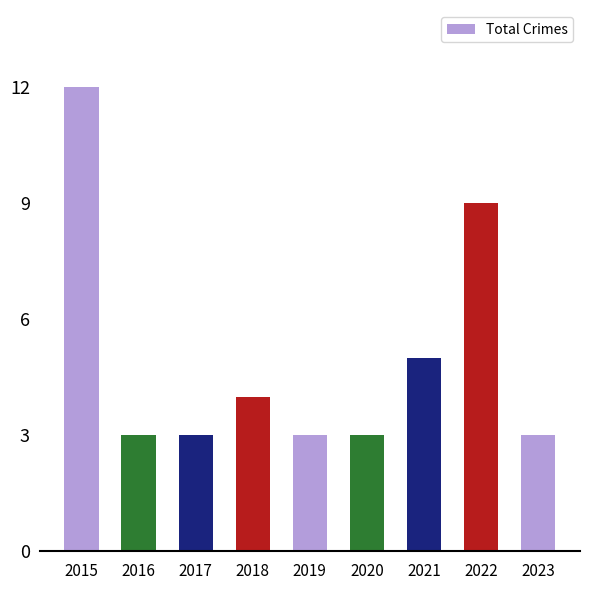

The chart shows a value of 8 at 2021. True or false?

False